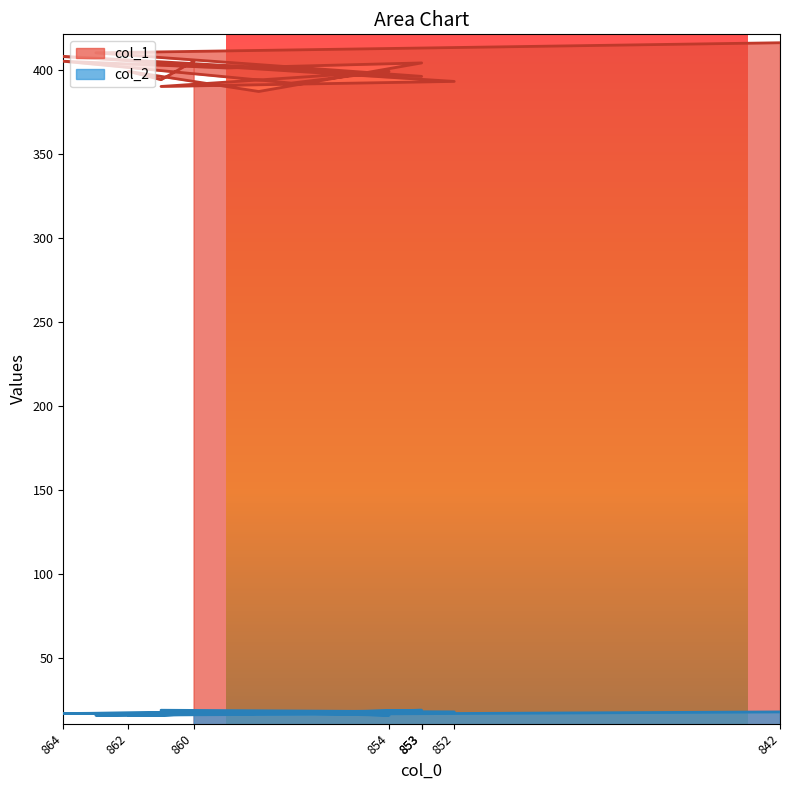

Rank the series by their maximum value, from highest to lowest.

col_1, col_2